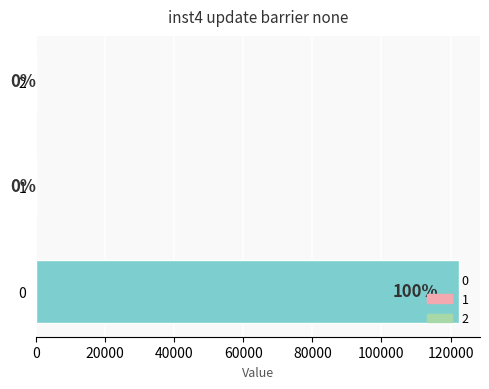

What is the maximum value shown in the chart?

122399.9